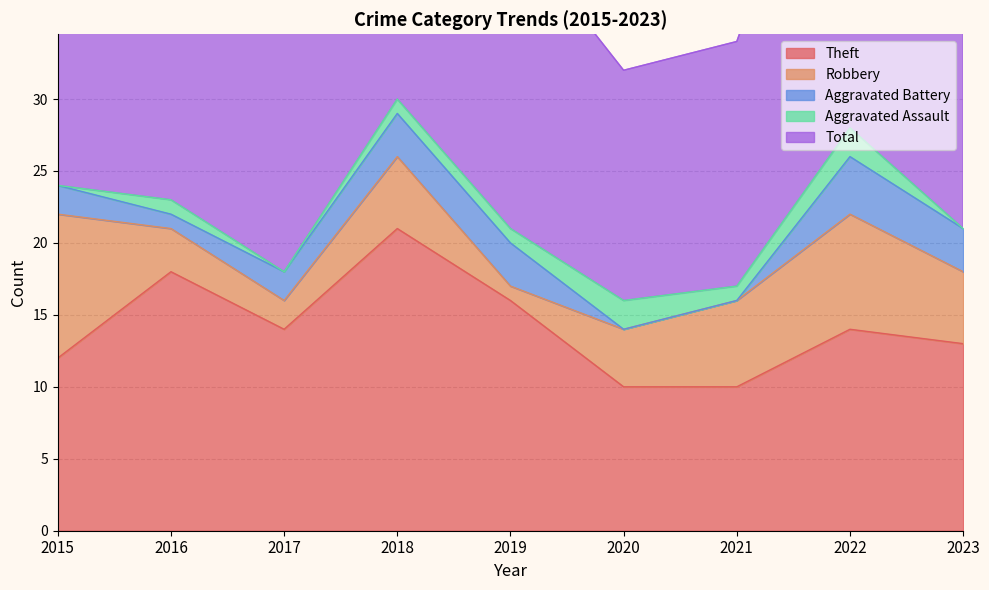

Which series has the widest spread of values?

Total